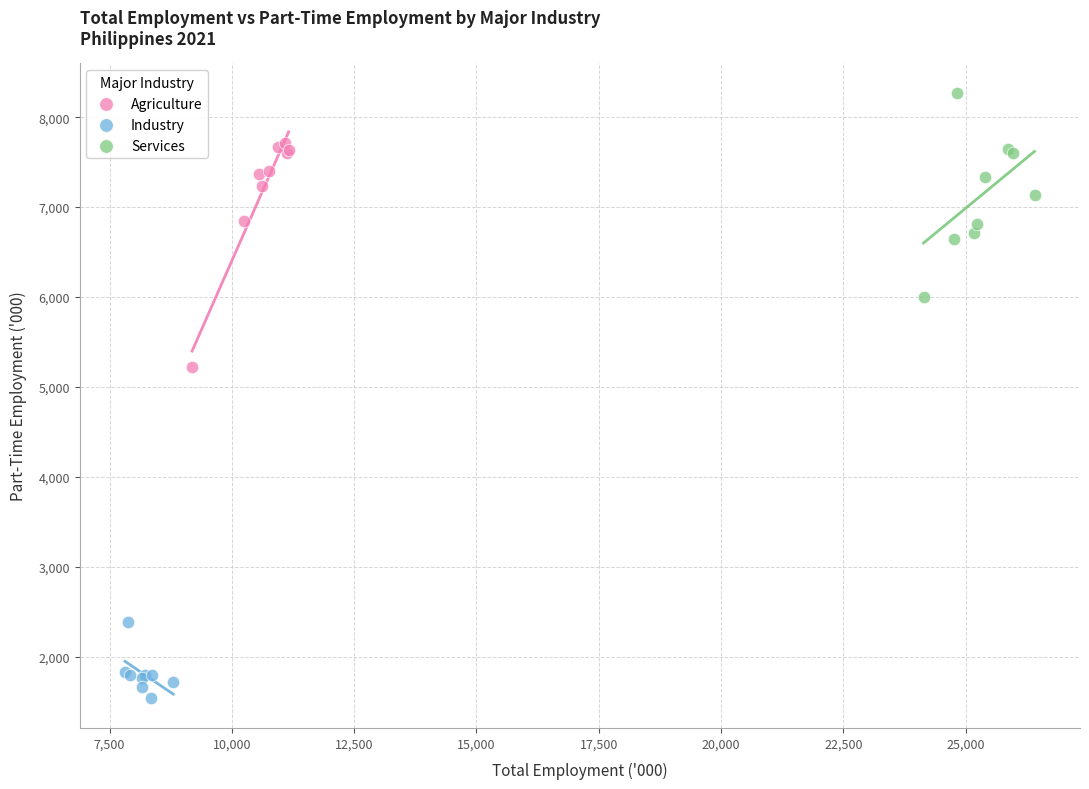

Which series contains the lowest Y value?

Industry